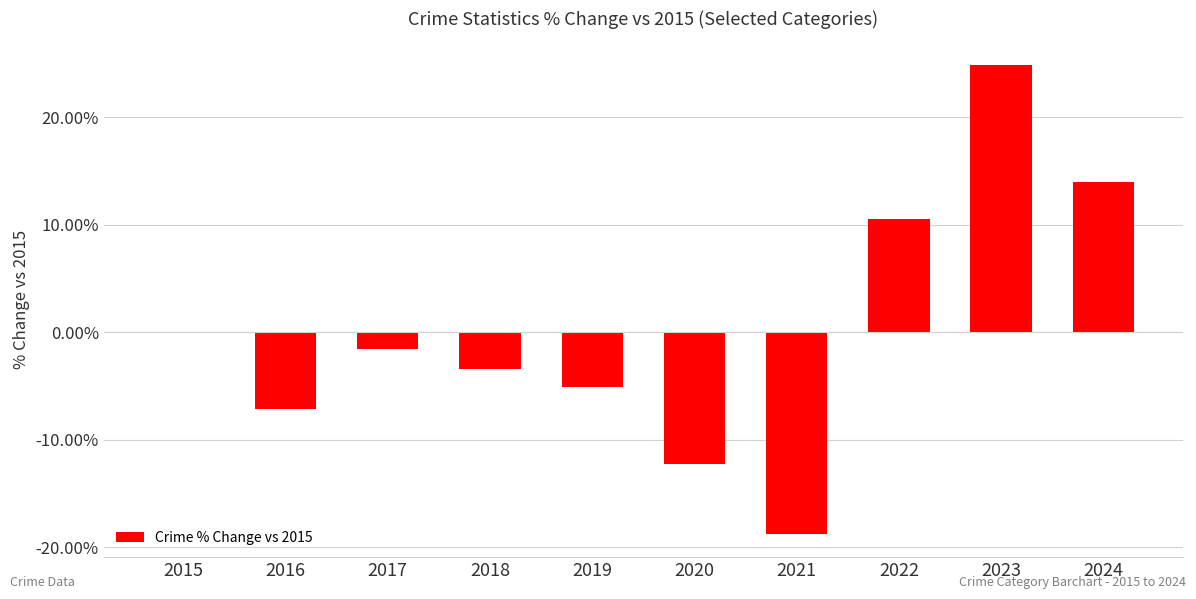

Reading right to left, extract all data points from this chart.

2024=14.0	2023=24.9	2022=10.6	2021=-18.7	2020=-12.2	2019=-5.1	2018=-3.4	2017=-1.6	2016=-7.1	2015=0.0